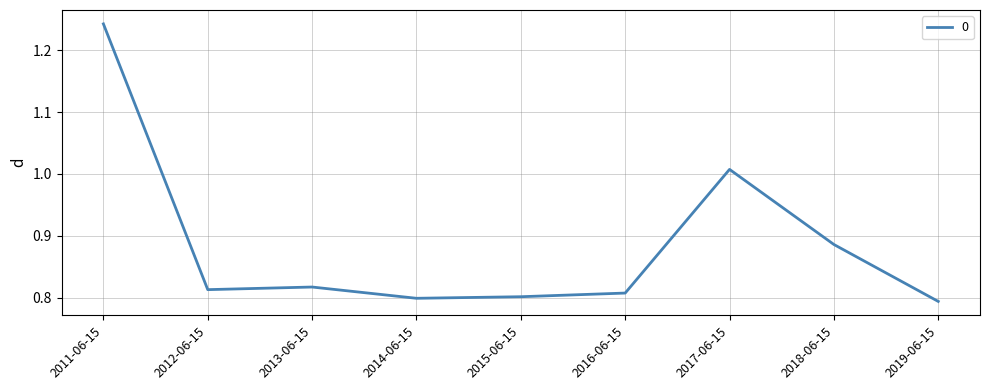

Where is the data nearest to the value 1?

2017-06-15